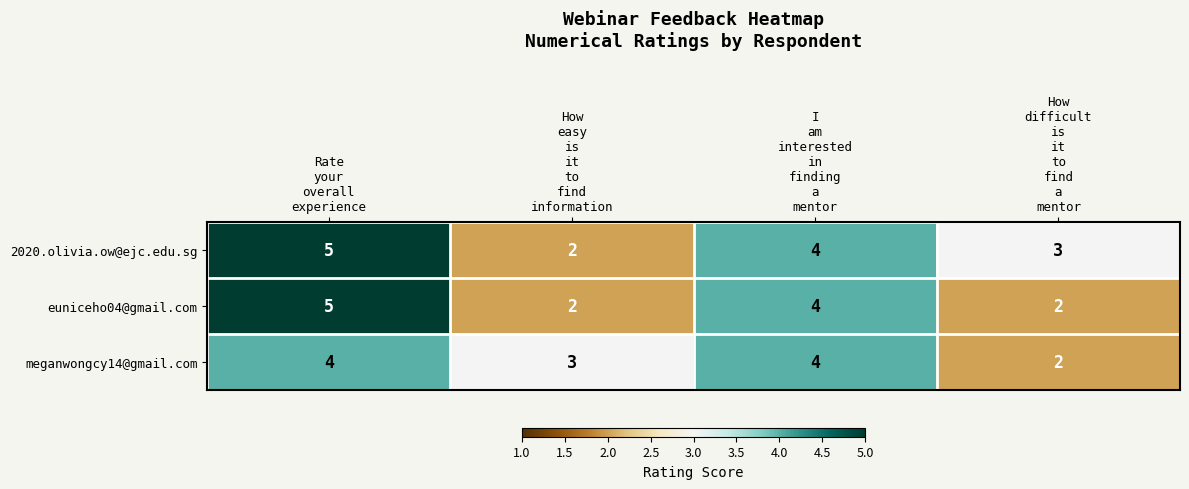

Reading left to right, transcribe all the data shown in this chart.

2020.olivia.ow@ejc.edu.sg: 5	2	4	3
euniceho04@gmail.com: 5	2	4	2
meganwongcy14@gmail.com: 4	3	4	2